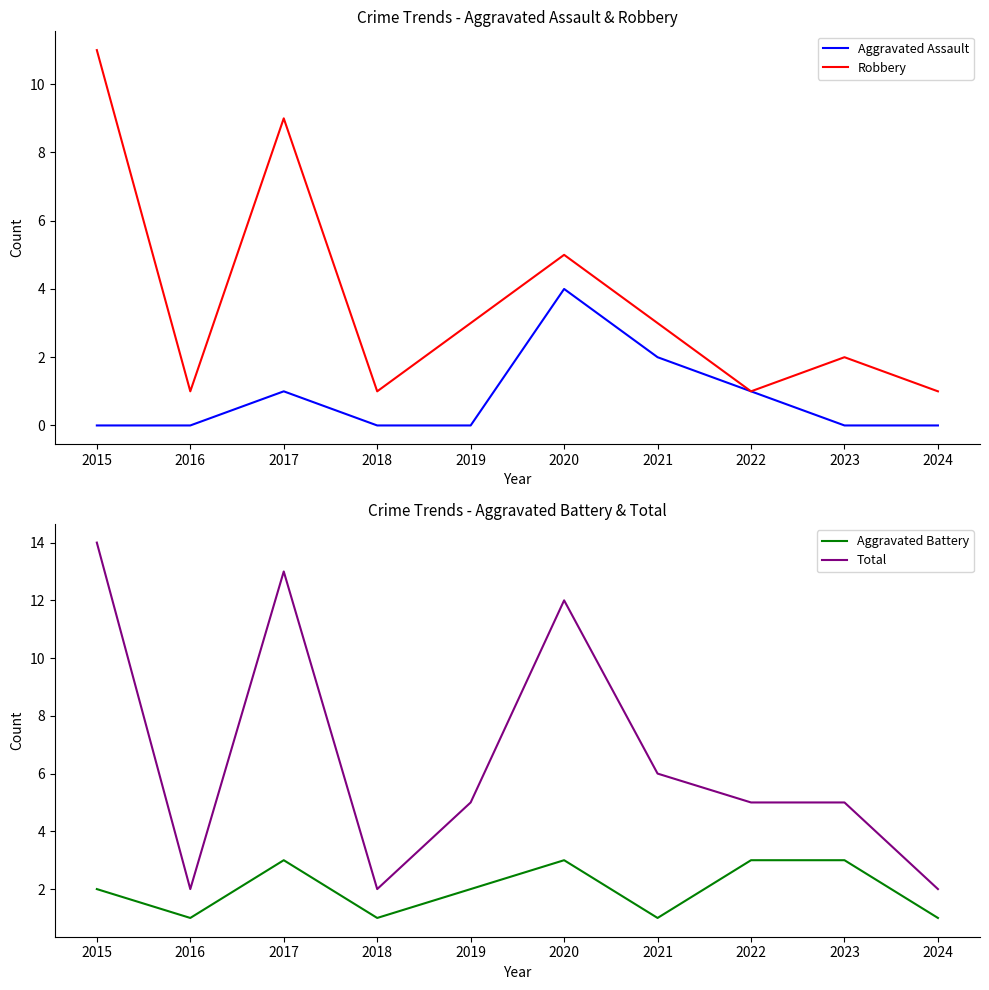

What is the average value of the Robbery series?

4